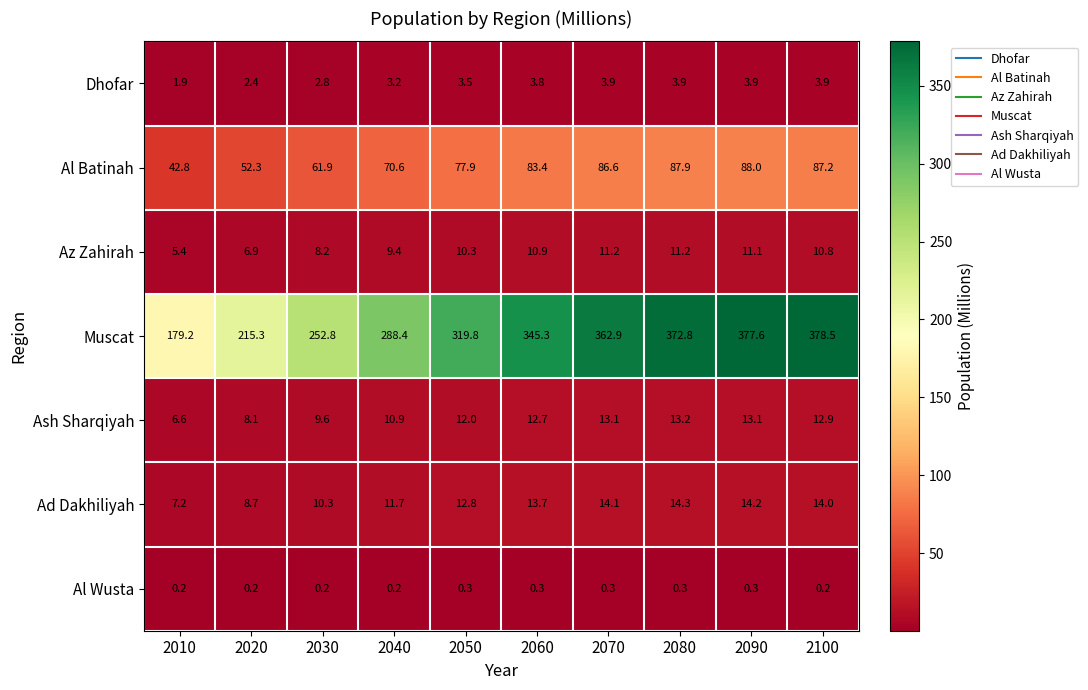

What is the difference between the Ad Dakhiliyah values at 2080 and 2060?

0.6